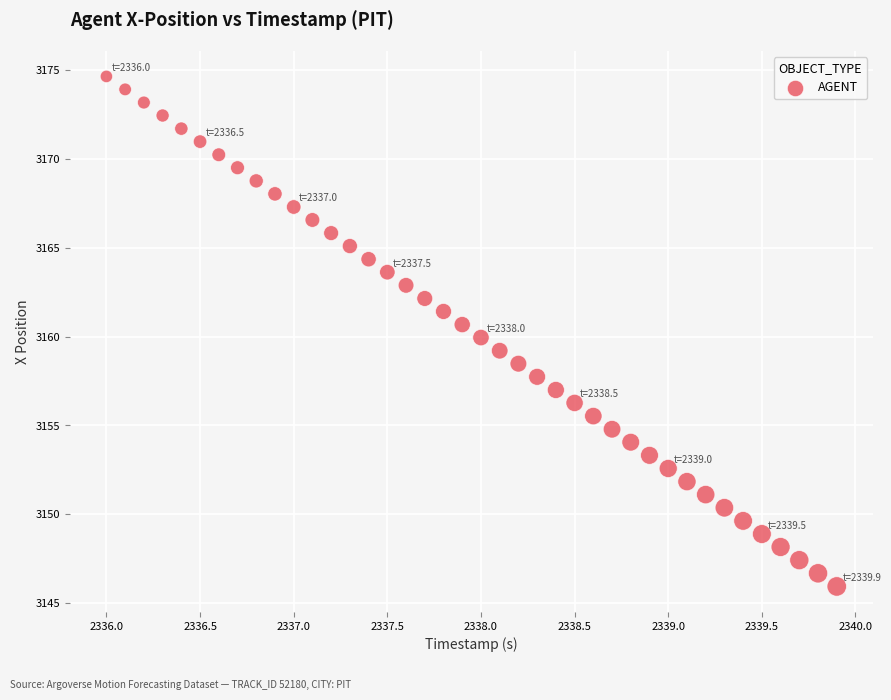

What is the range of Y values (max minus min)?

28.7